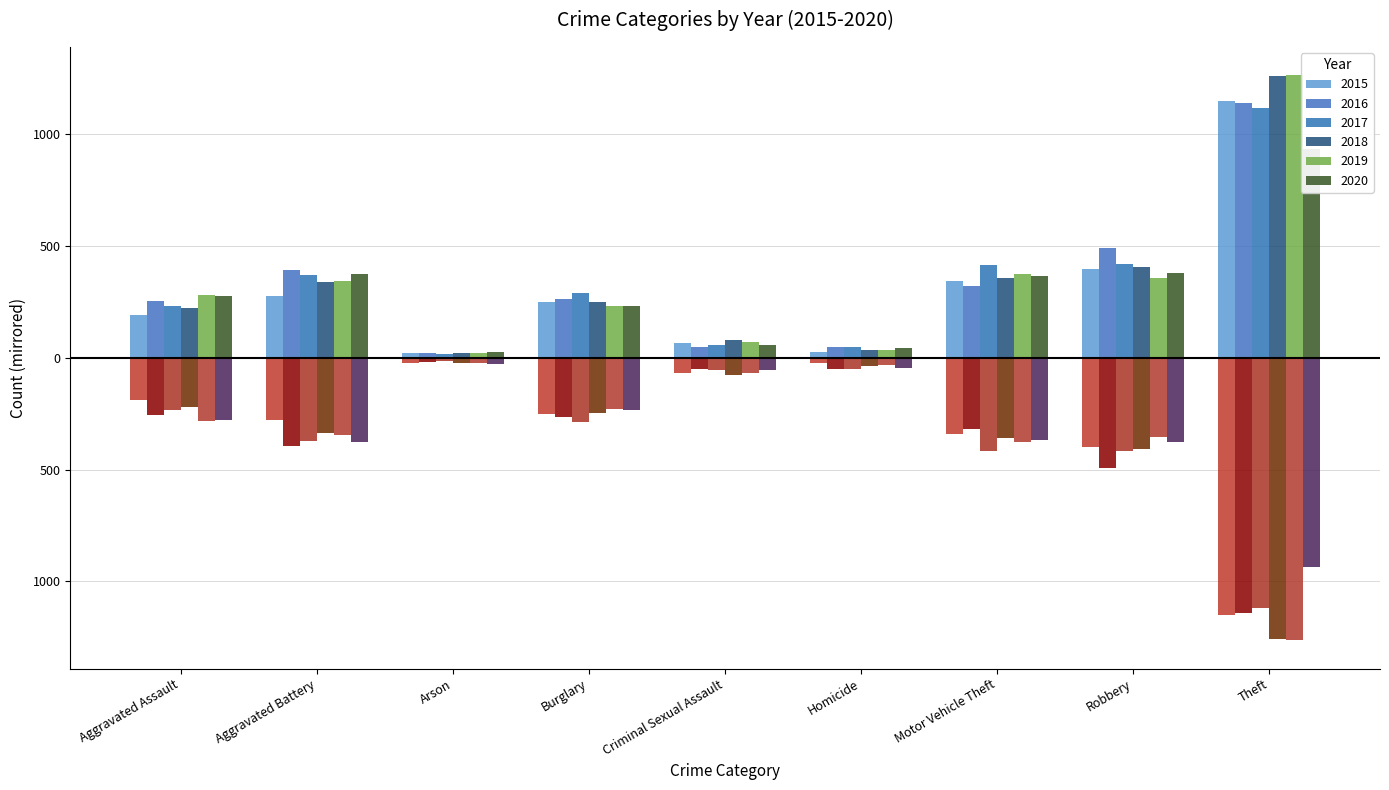

Reading left to right, extract all data points from this chart.

2015: 190	276	21	250	68	24	342	398	1151
2016: 254	393	20	265	49	50	320	493	1140
2017: 234	372	16	289	56	48	416	418	1117
2018: 221	337	21	248	78	36	359	407	1259
2019: 283	345	23	231	69	33	375	355	1264
2020: 278	375	27	233	56	44	368	378	936